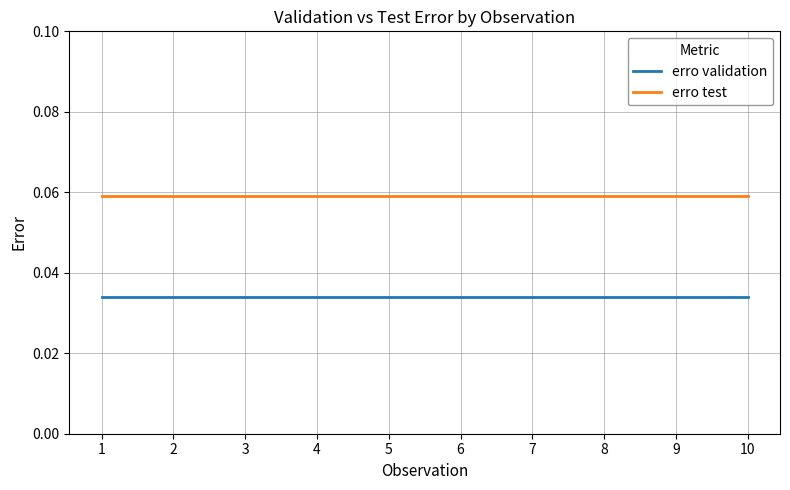

True or false: erro test and erro validation intersect in this chart.

False